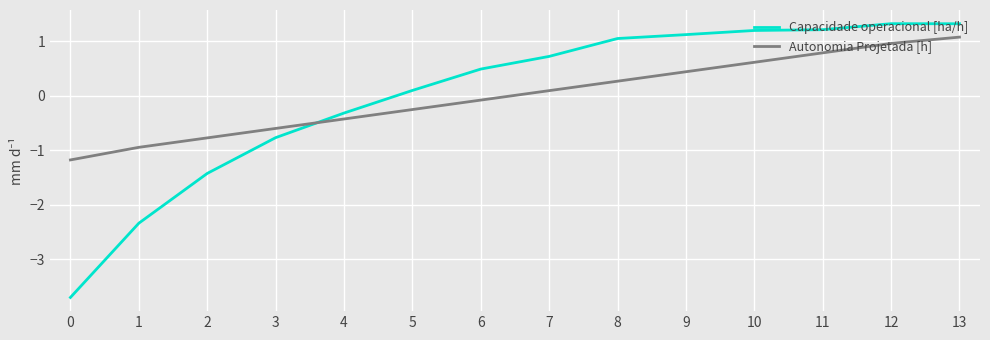

At 13, list the series in order from smallest to largest.

Autonomia Projetada [h], Capacidade operacional [ha/h]